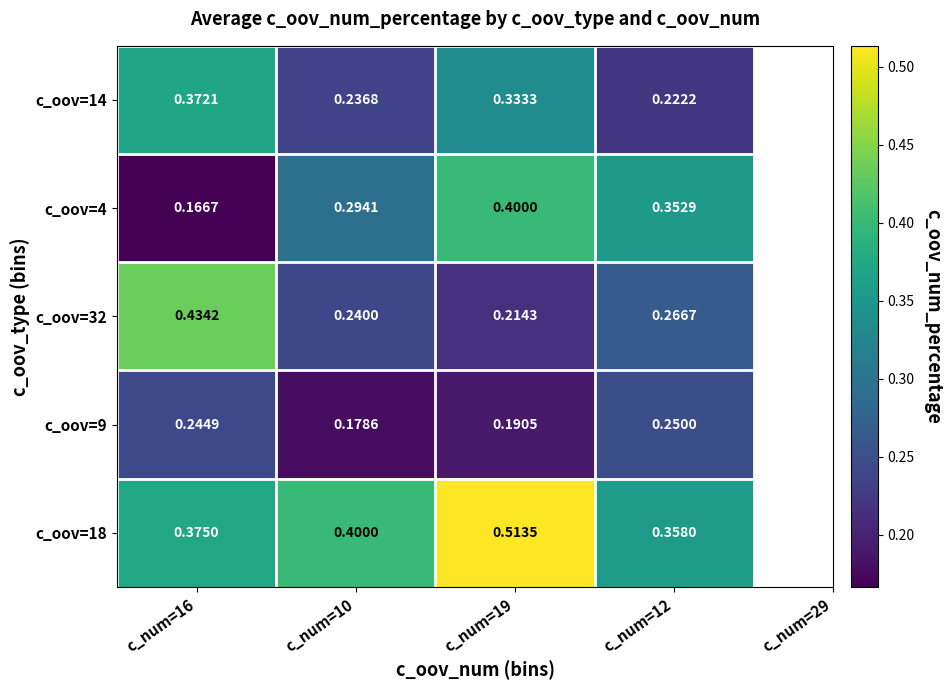

Count the number of categories in the chart.

4